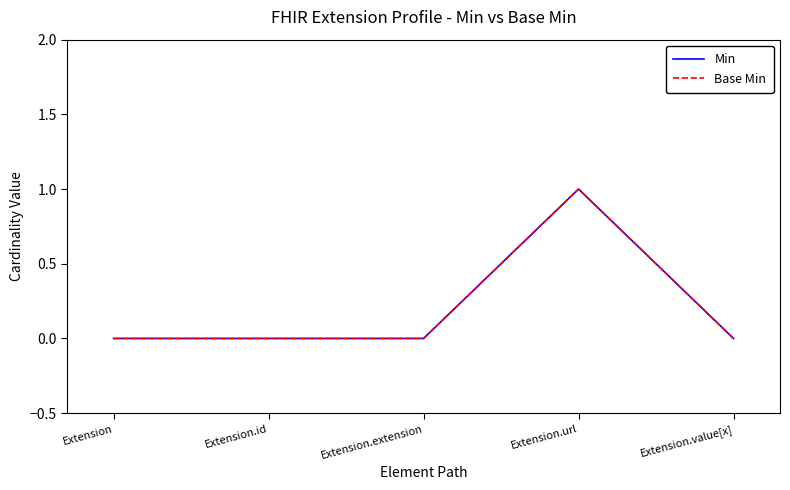

True or false: Base Min has more than 0 points higher than both neighbors.

True